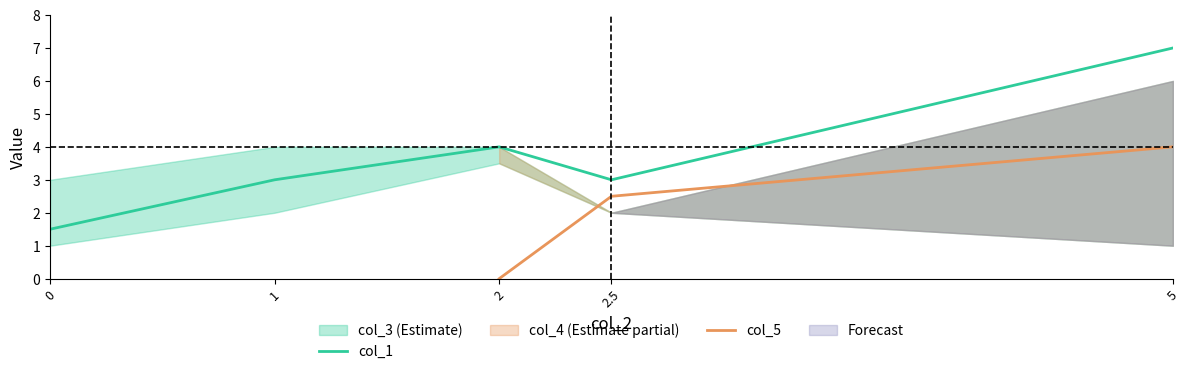

How many interior local valleys does the col_1 series have?

1